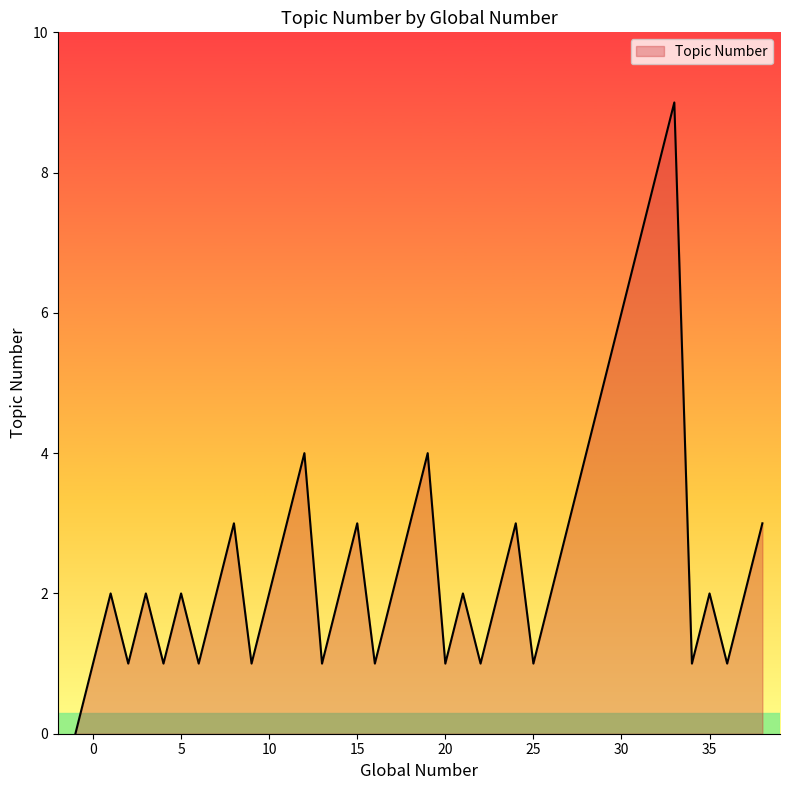

What is the greatest value displayed?

9